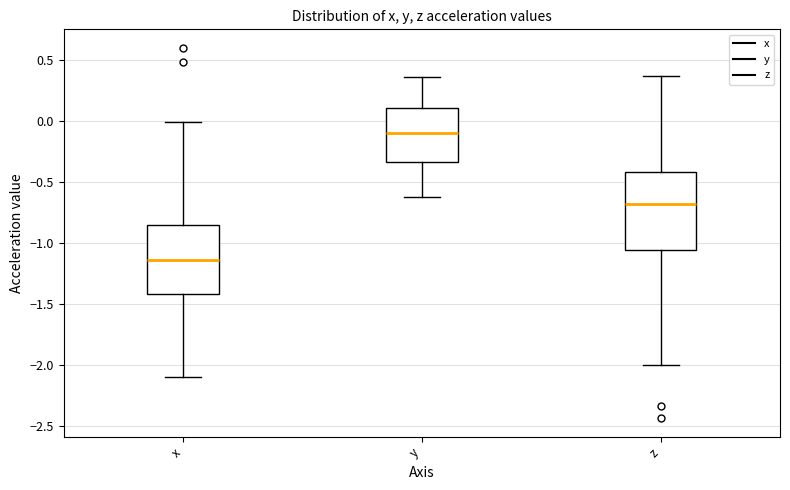

Which box has the highest median line?

y